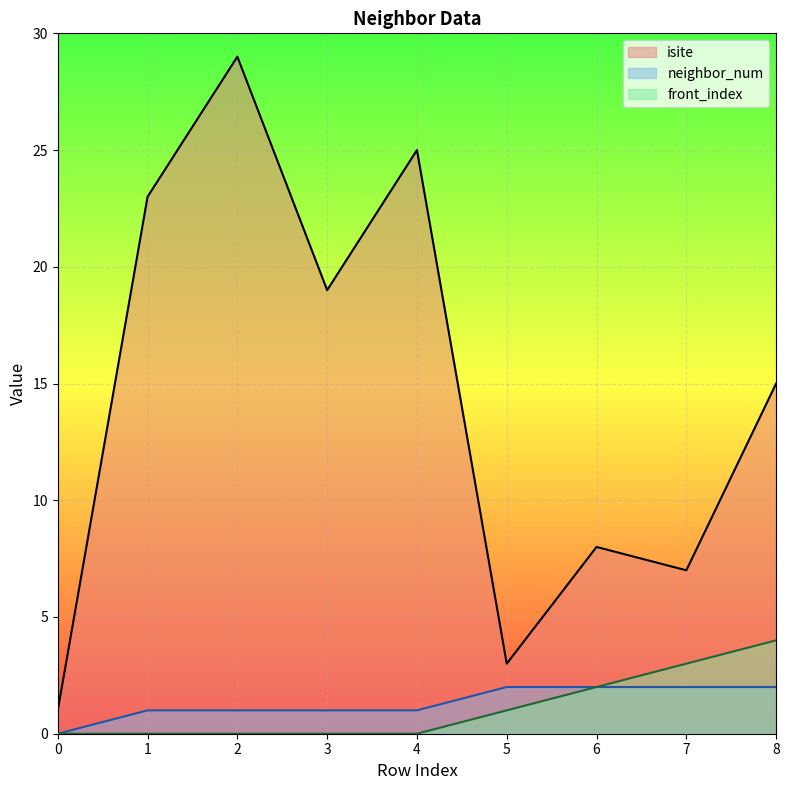

The value of isite at 0 is 1. True or false?

True